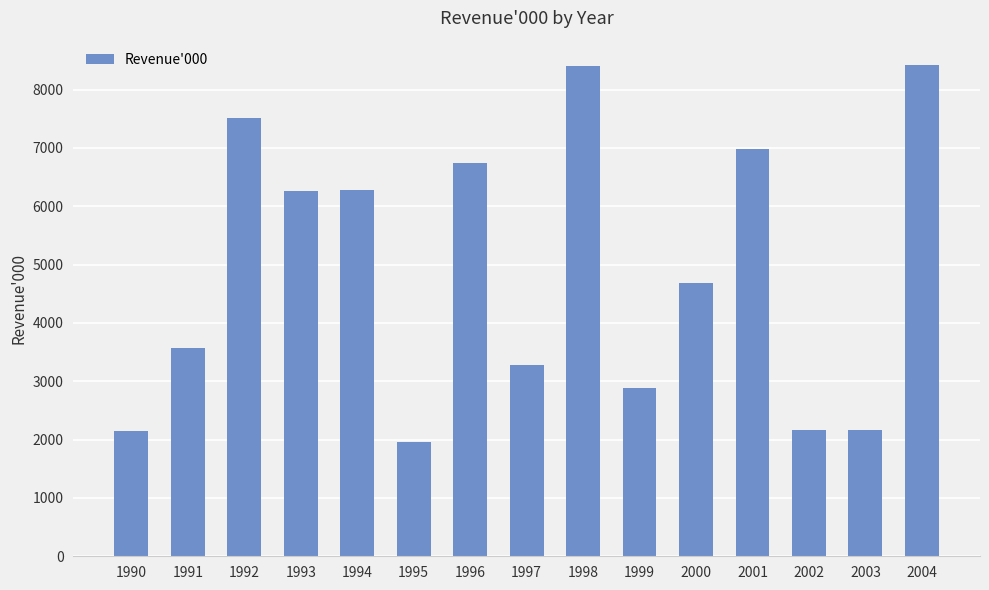

Approximately how many times larger is the value at 2001 compared to 1999?

2.4